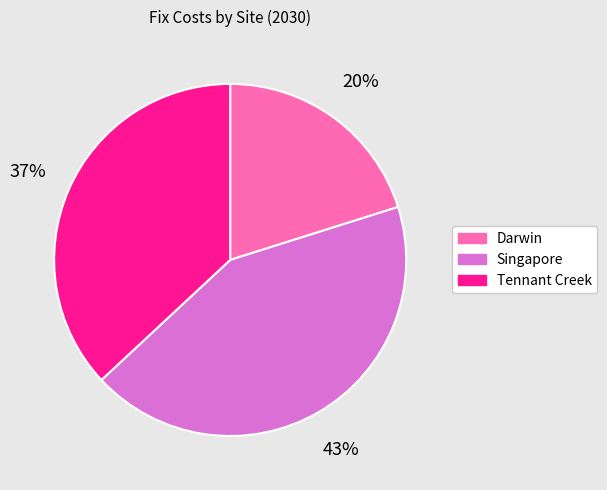

Combined, do Tennant Creek and Darwin account for over 50%?

Yes